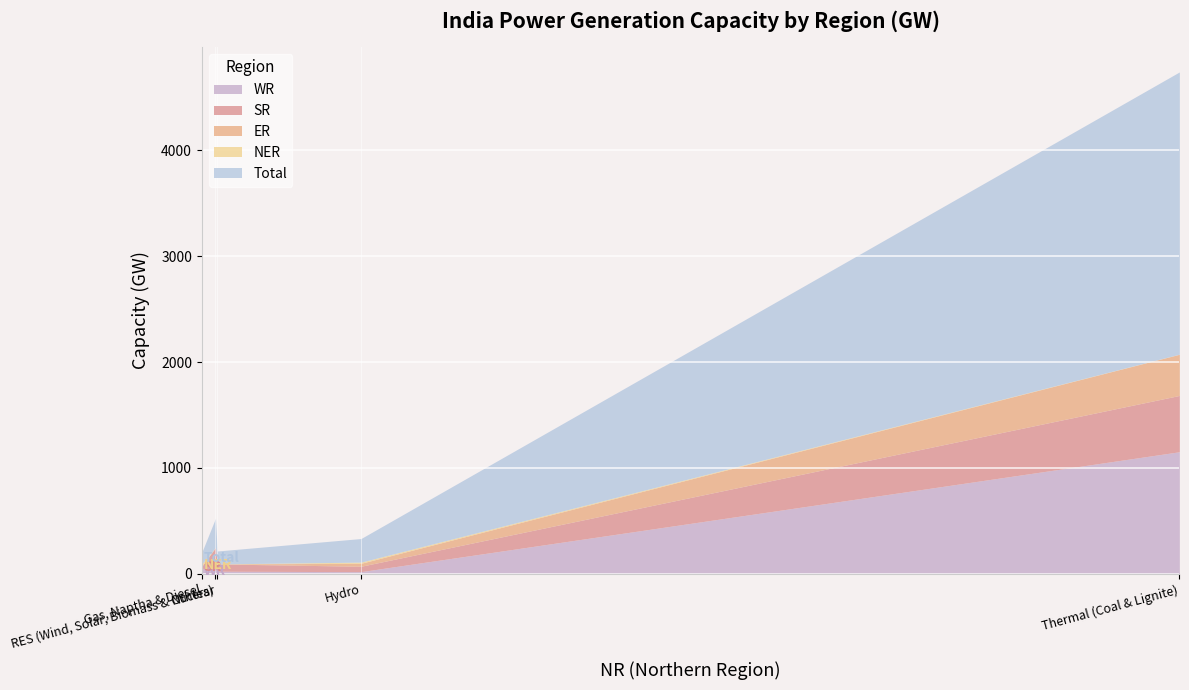

List the labels in order of Total value, largest first.

Thermal (Coal & Lignite), RES (Wind, Solar, Biomass & Others), Hydro, Nuclear, Gas, Naptha & Diesel